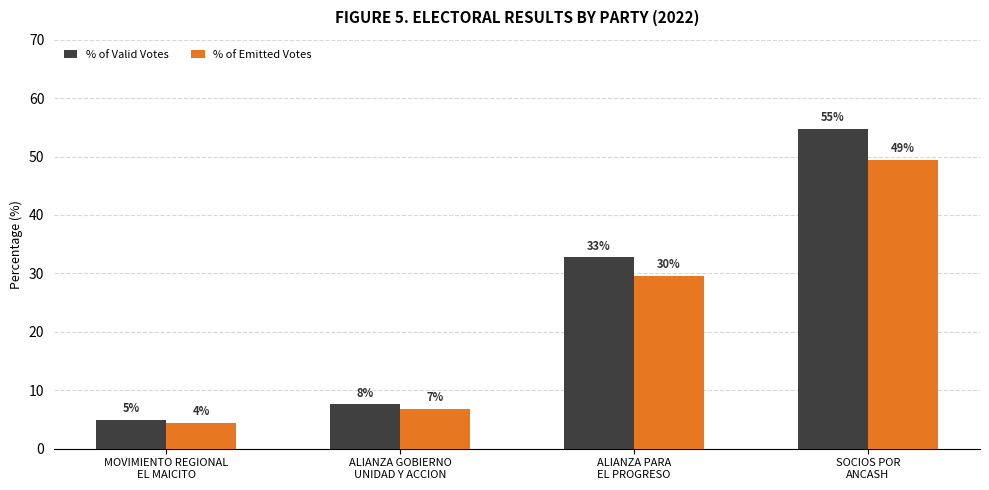

Which category has the highest value in the % of Valid Votes series?

SOCIOS POR
ANCASH